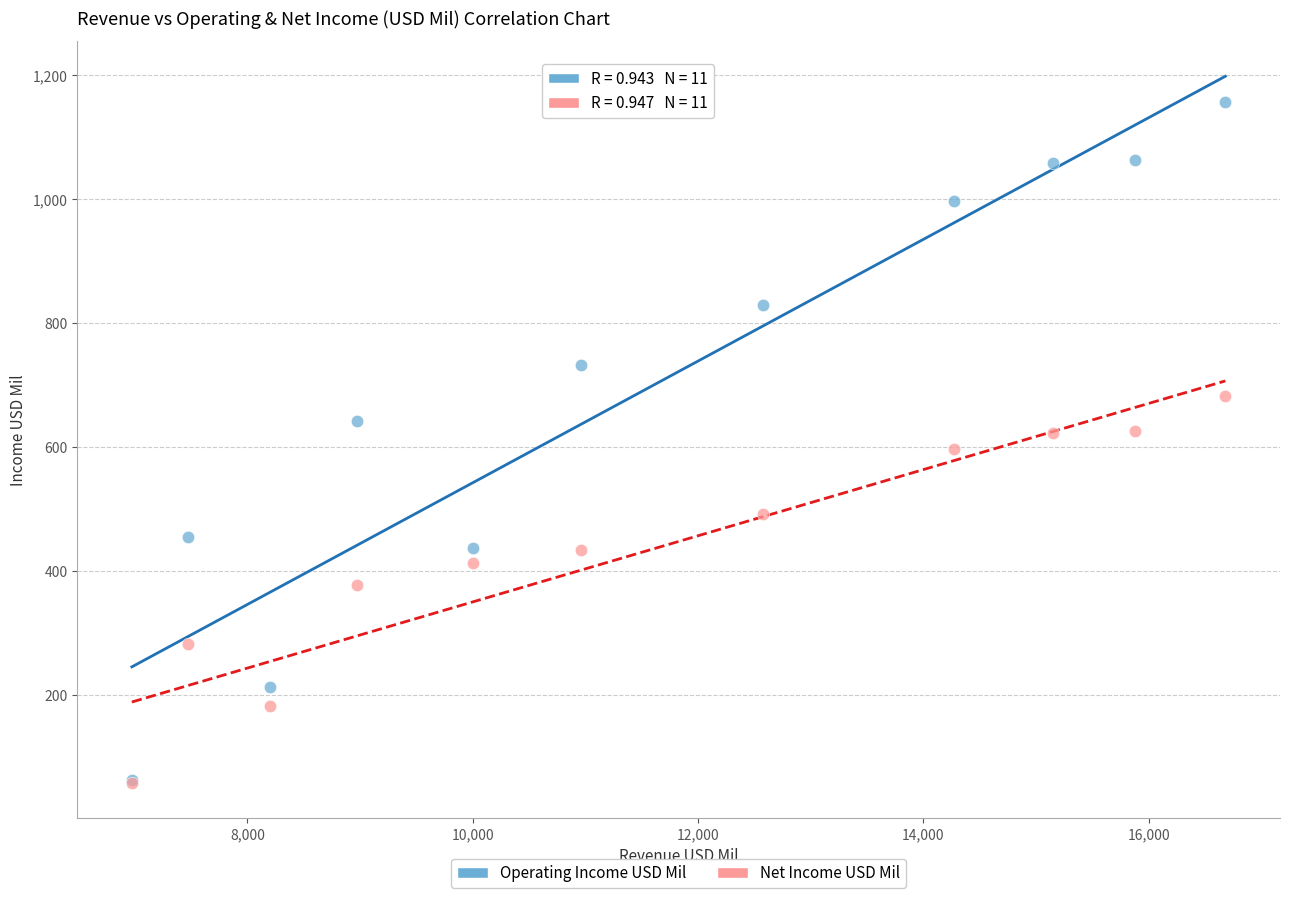

What are all the series names shown in the legend?

Operating Income USD Mil, Net Income USD Mil